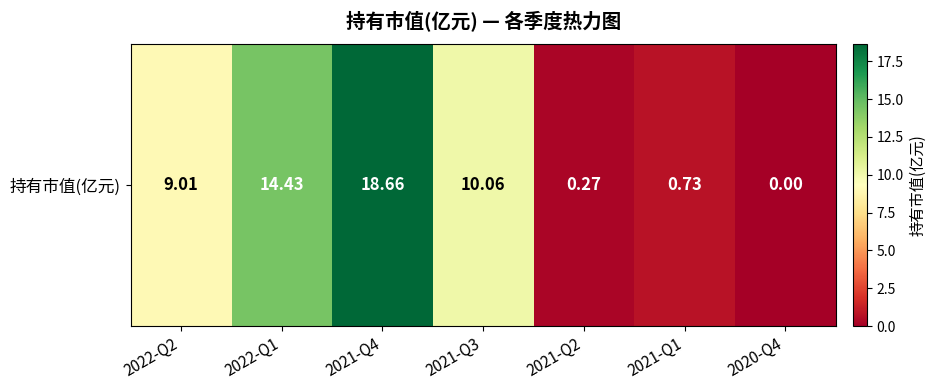

Is it true that the value at 2020-Q4 is 0.0?

True